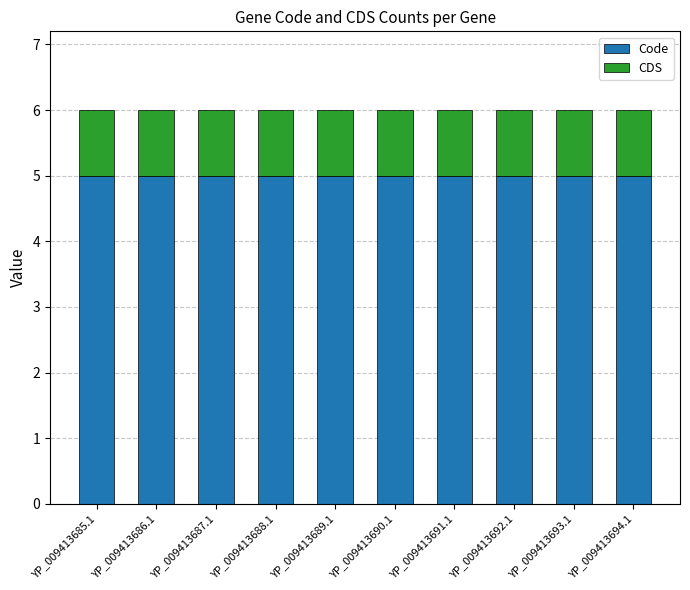

What is the total value across all series at YP_009413693.1?

6